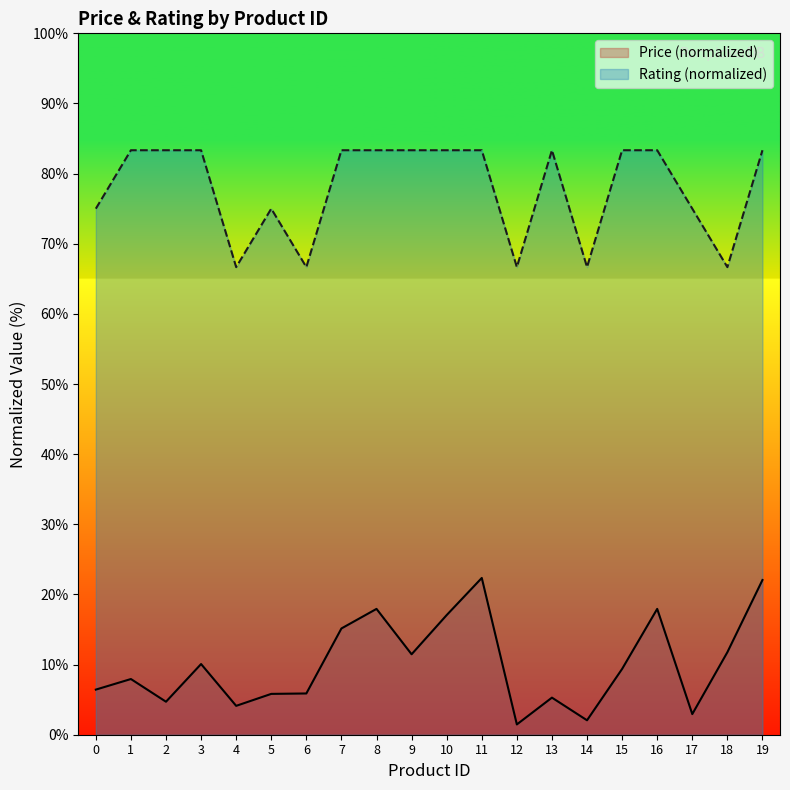

Between 5 and 10, which is larger?

10